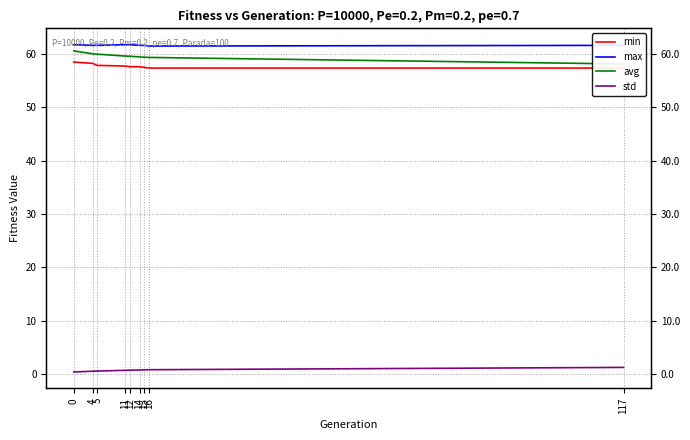

What are all the series names shown in the legend?

min, max, avg, std